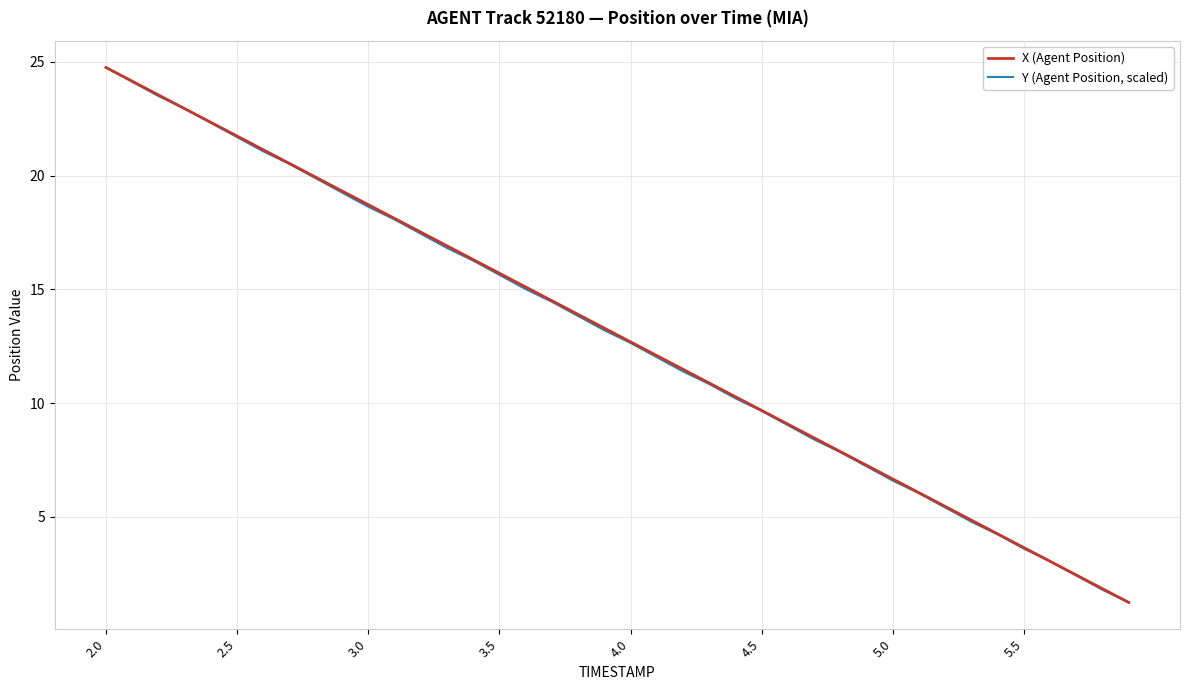

What is the maximum value shown in the chart?

24.8